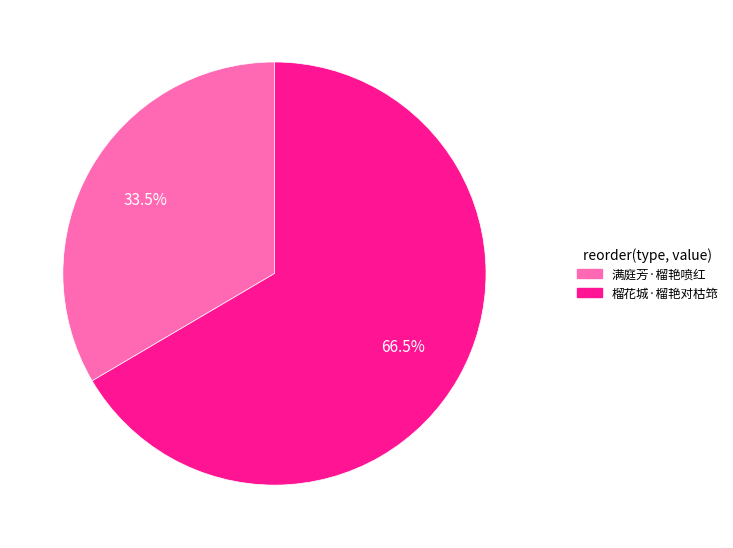

Combined, do 满庭芳·榴艳喷红 and 榴花城·榴艳对枯筇 account for over 50%?

Yes